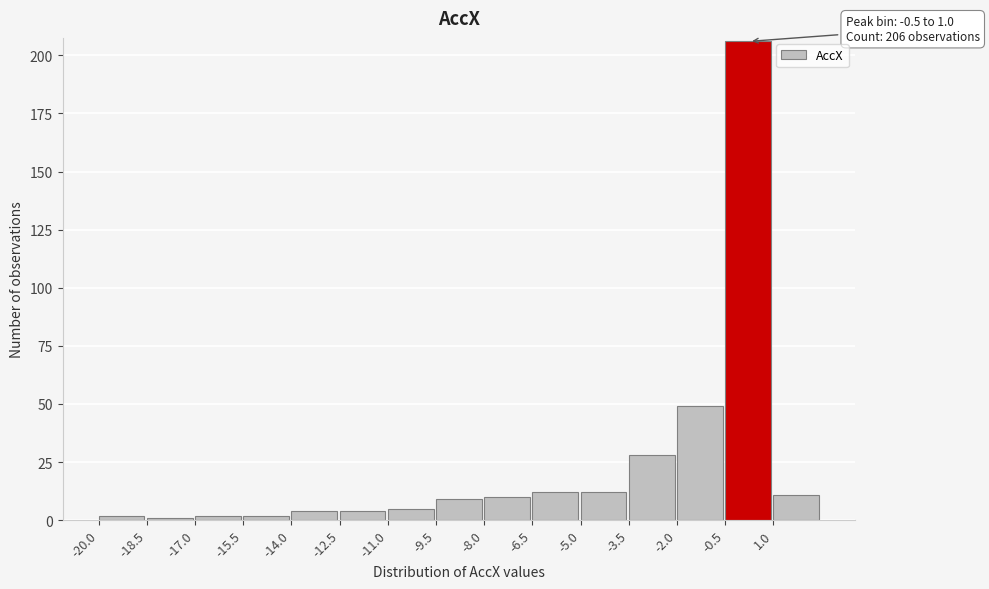

Over which range of the x-axis is the bar tallest?

-0.5 to 1.0